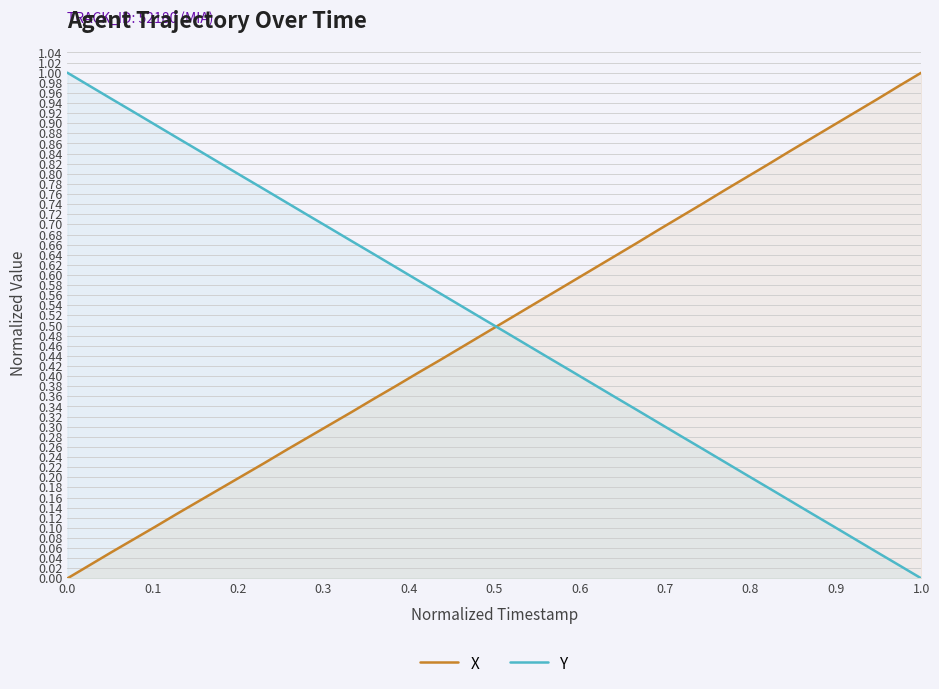

Reading left to right, transcribe all the data shown in this chart.

X: 0.0	0.0	0.1	0.1	0.1	0.1	0.2	0.2	0.2	0.2	0.3	0.3	0.3	0.3	0.4	0.4	0.4	0.4	0.5	0.5	0.5	0.5	0.6	0.6	0.6	0.6	0.7	0.7	0.7	0.7	0.8	0.8	0.8	0.8	0.9	0.9	0.9	0.9	1.0	1.0
Y: 1.0	1.0	0.9	0.9	0.9	0.9	0.8	0.8	0.8	0.8	0.7	0.7	0.7	0.7	0.6	0.6	0.6	0.6	0.5	0.5	0.5	0.5	0.4	0.4	0.4	0.4	0.3	0.3	0.3	0.3	0.2	0.2	0.2	0.2	0.1	0.1	0.1	0.1	0.0	0.0